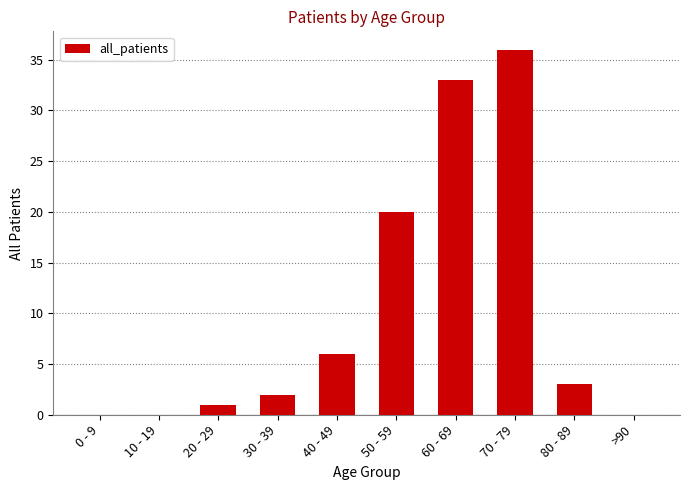

At which category does the chart reach its peak across all series?

70 - 79